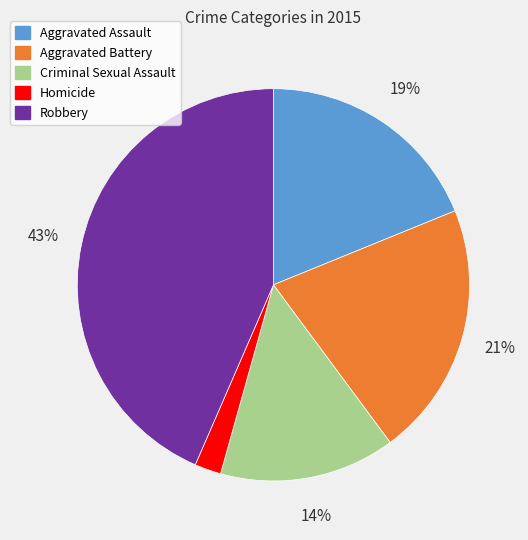

Which category has the smallest portion of the pie?

Homicide